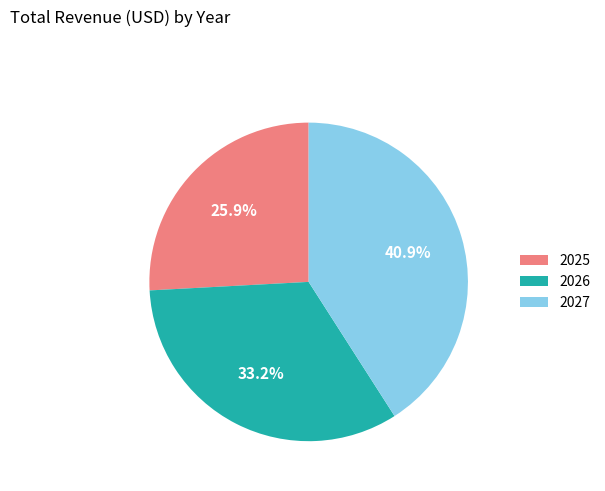

Which slice is the largest?

2027